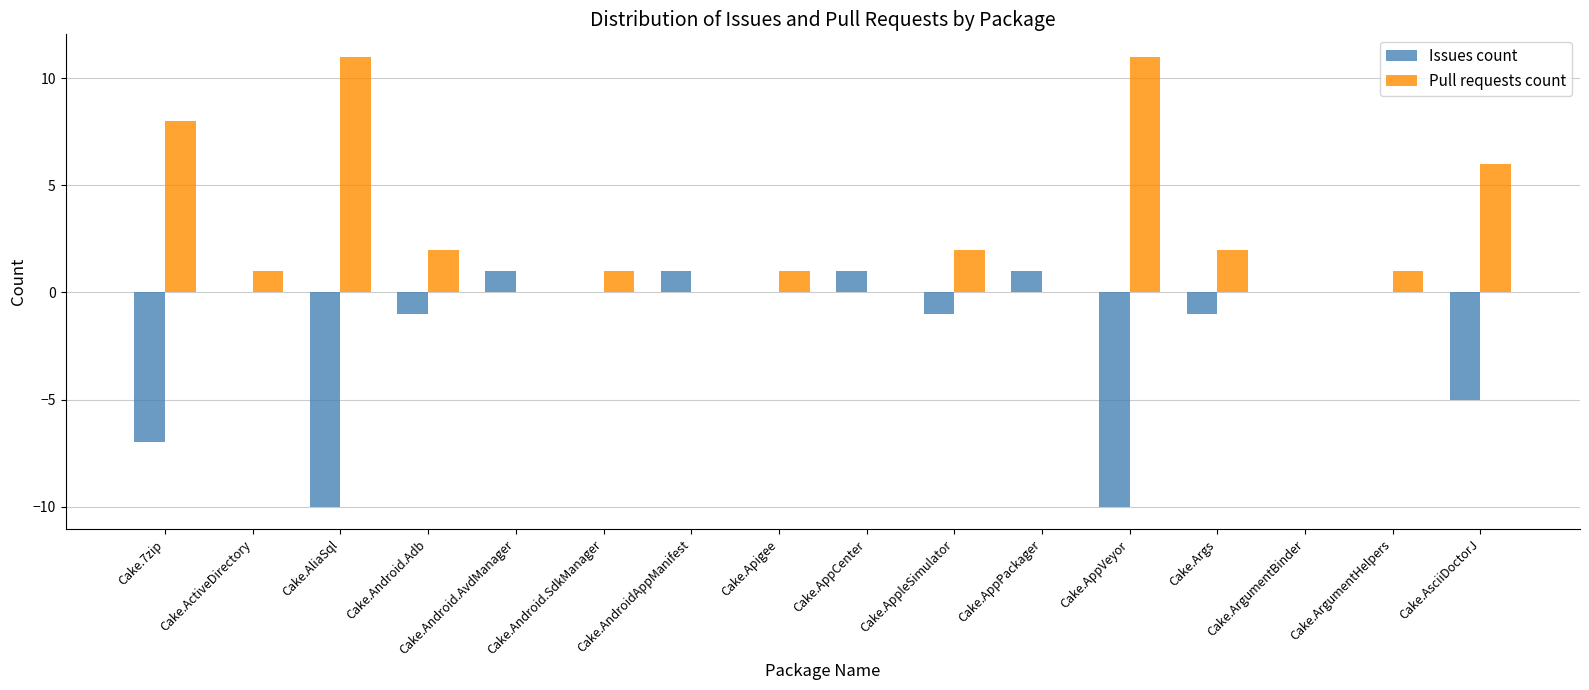

What is the maximum value shown in the chart?

11